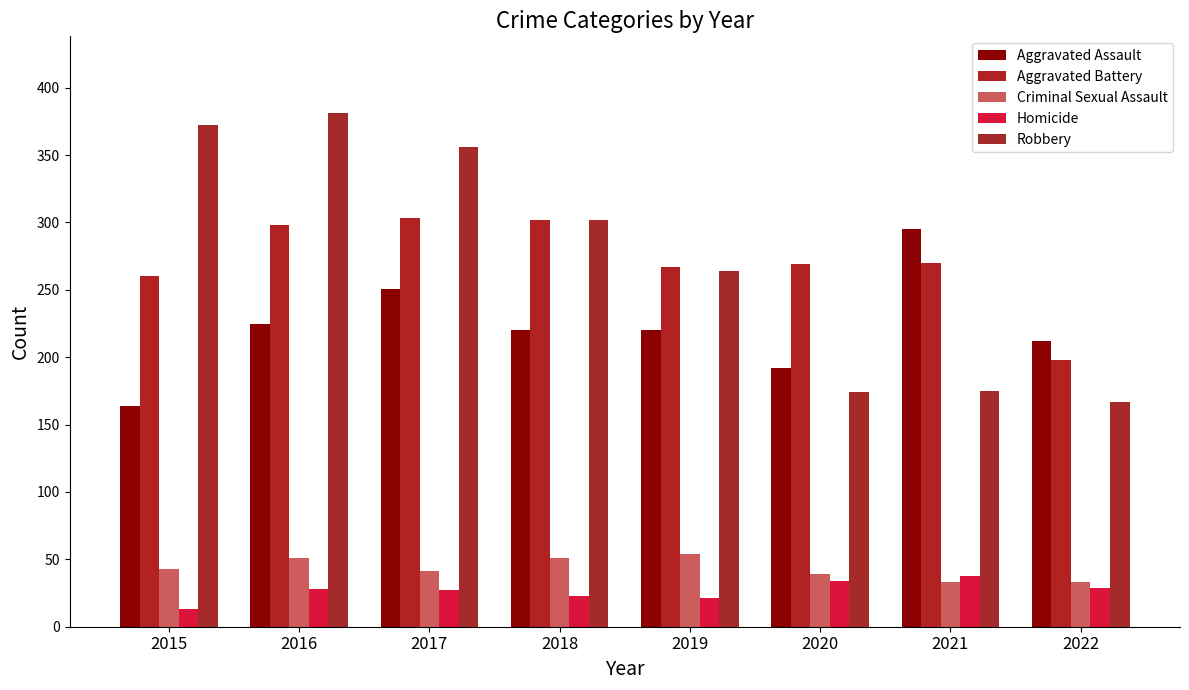

Where does the Aggravated Battery series first go above 270?

2016